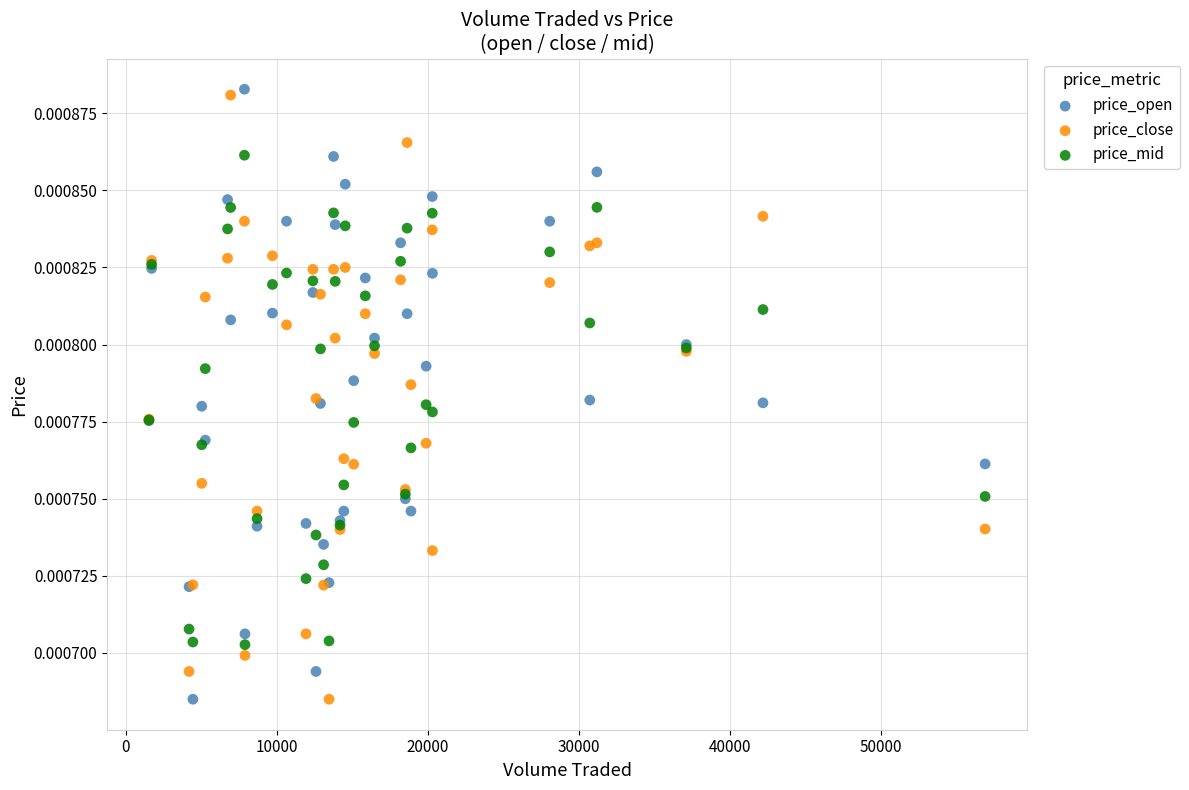

What is the X range (max minus min) for the scatter plot?

55346.2